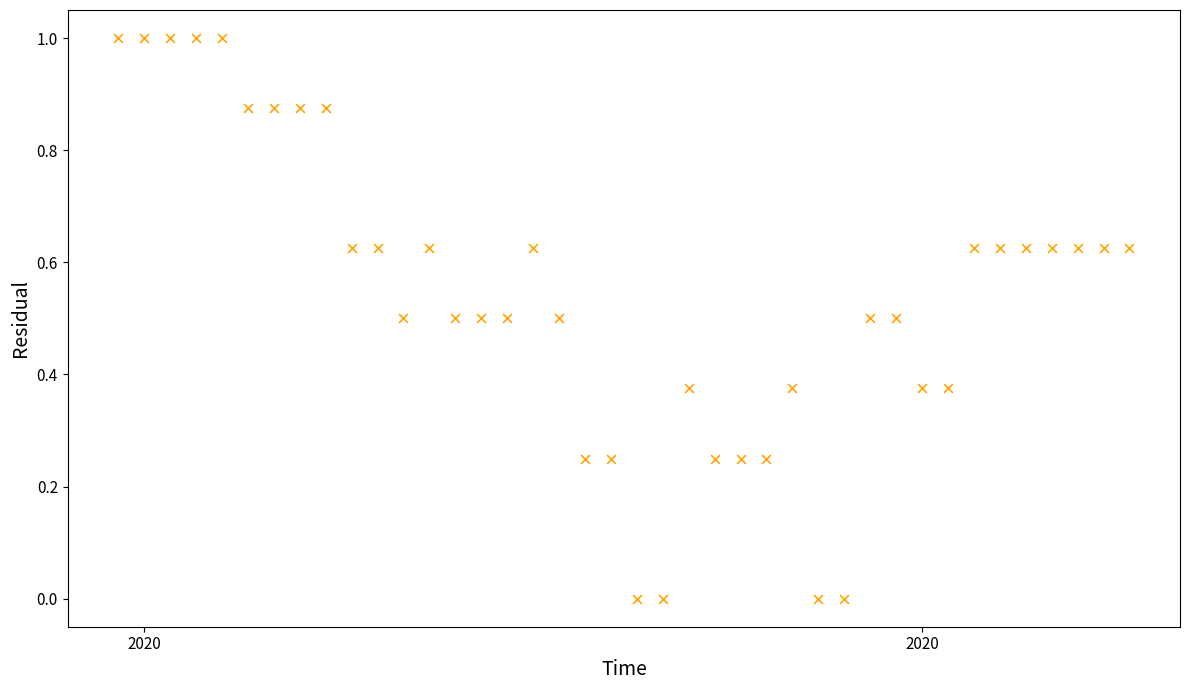

What is the range of Y values (max minus min)?

1.0